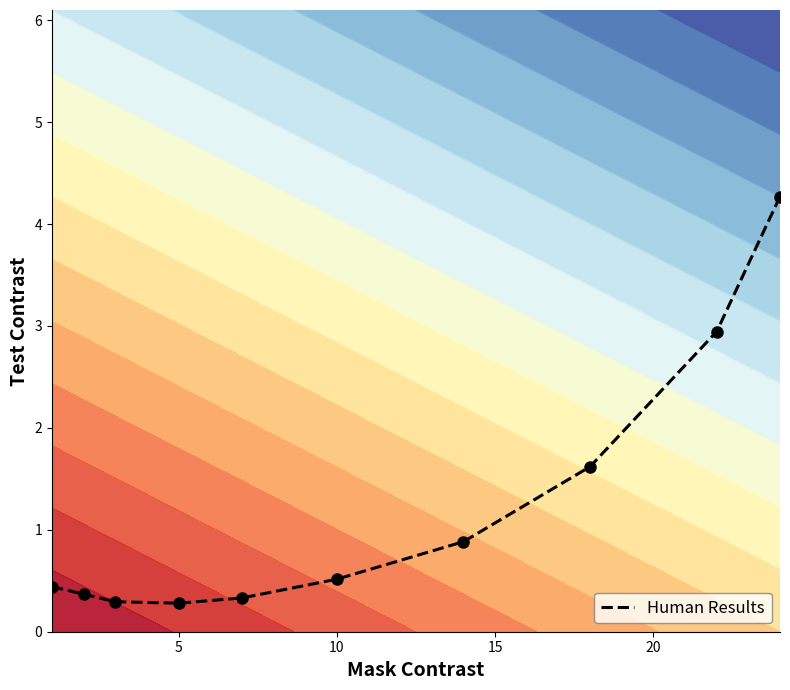

What is the minimum value for Human Results?

0.3